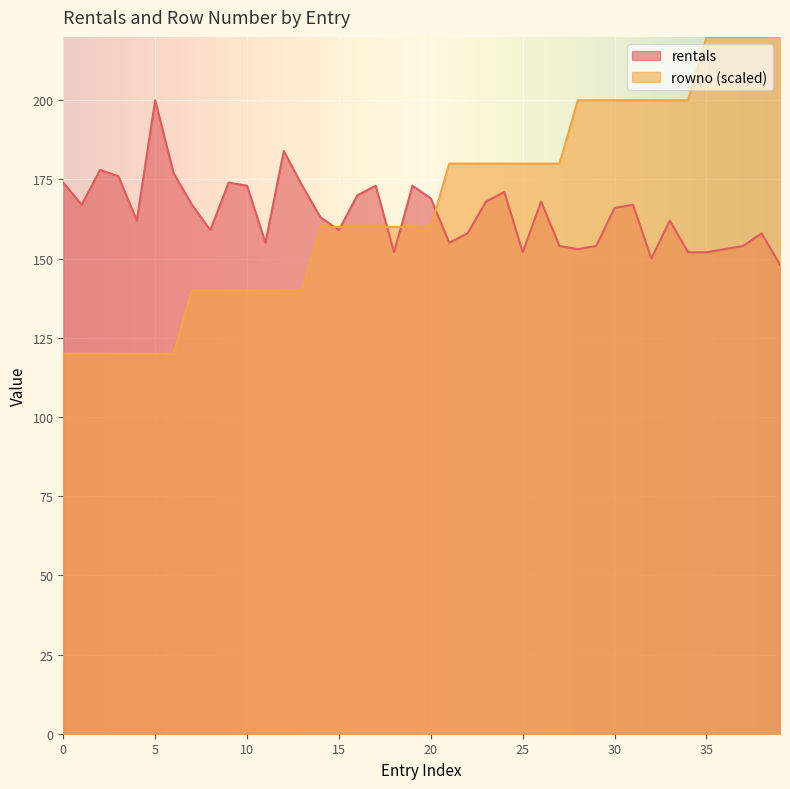

How many data points in rowno are above 160?

19